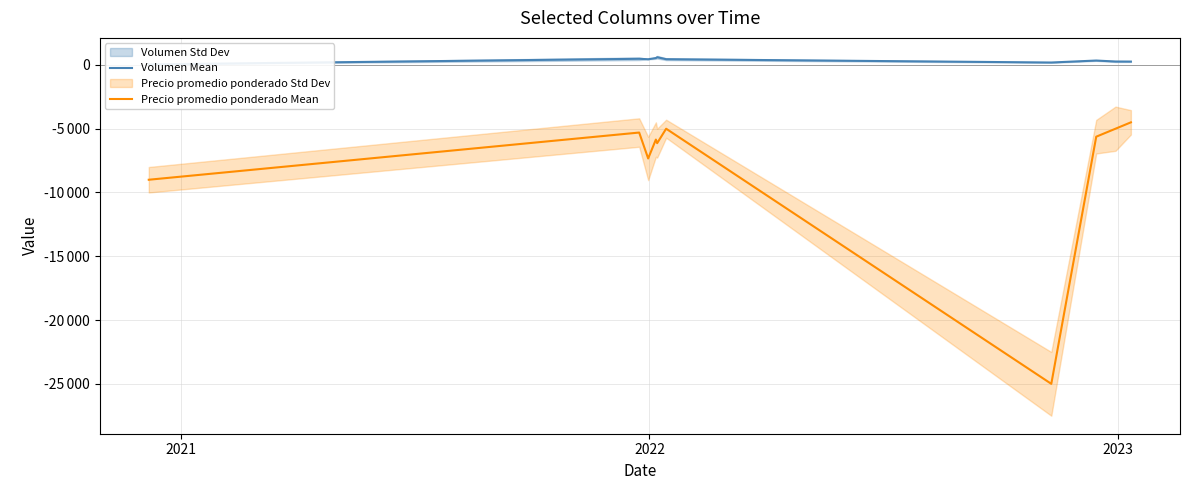

What is the minimum value shown in the chart?

-25000.0